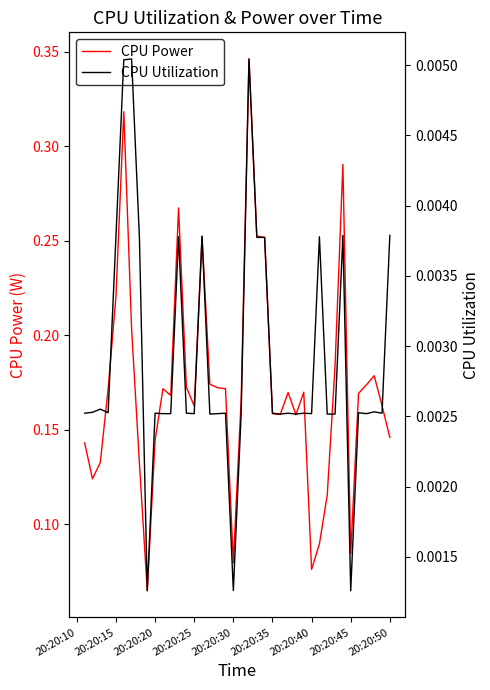

What is the sum of all CPU Utilization values?

0.1